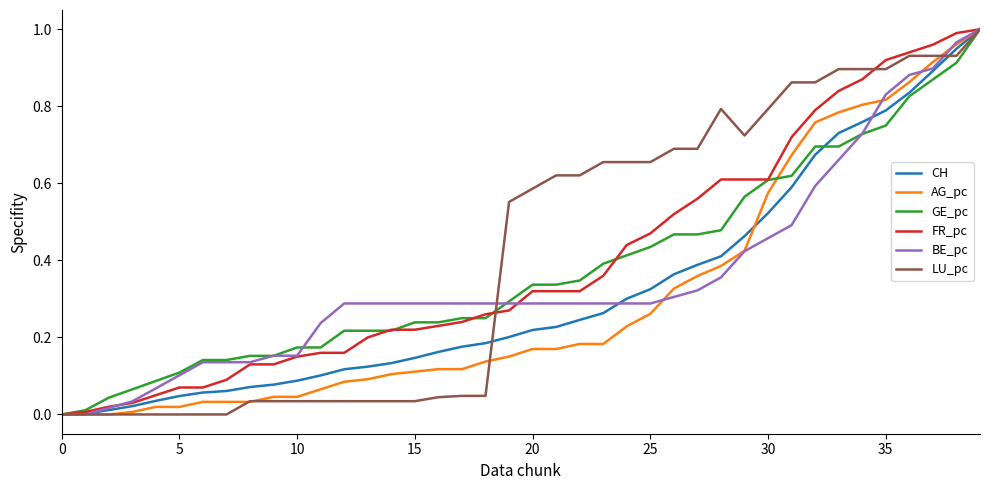

Which series has the widest spread of values?

CH